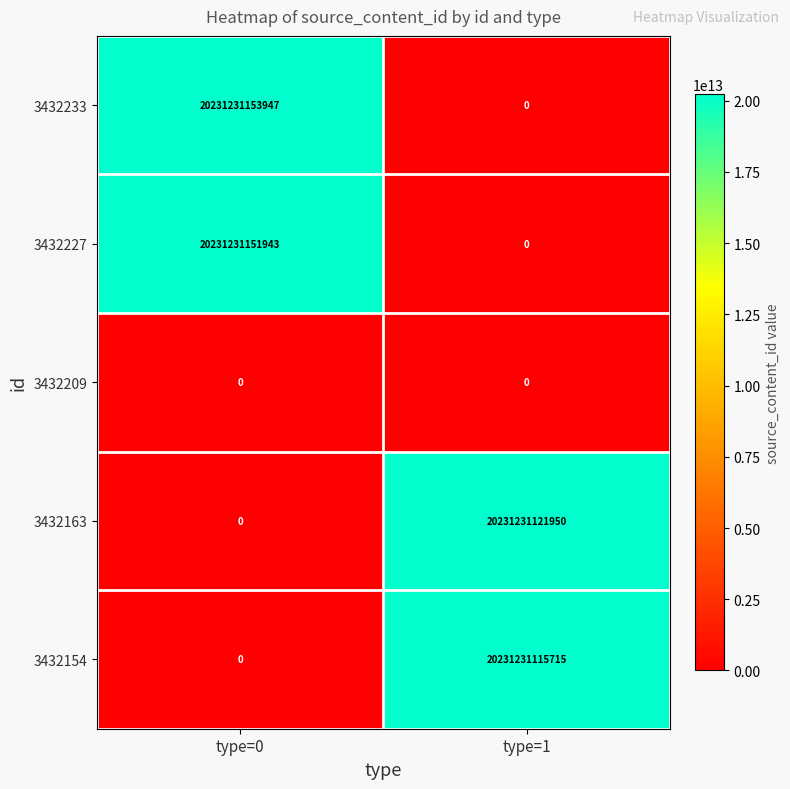

True or false: 3432154 has a value of 20231231115715 at type=1.

True